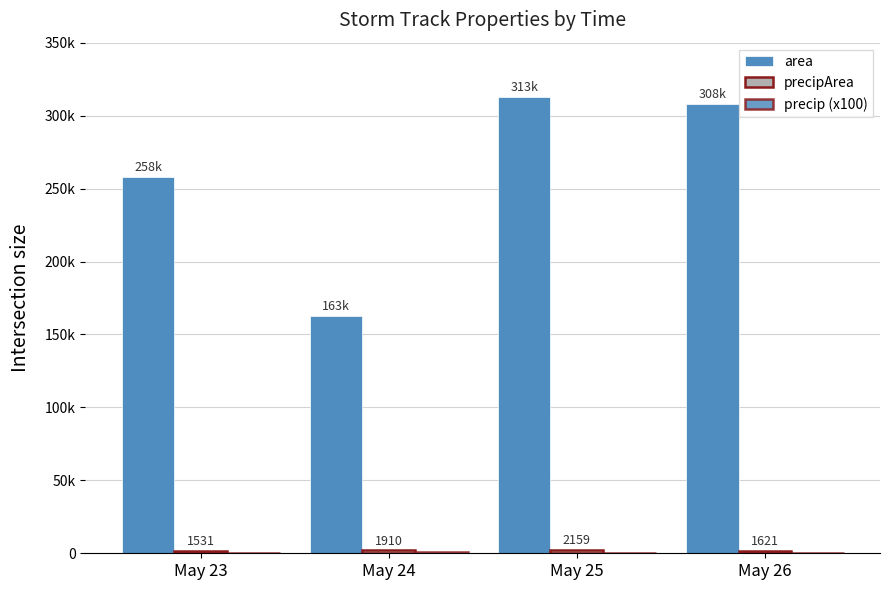

What is the average value of the precip (x100) series?

492.1